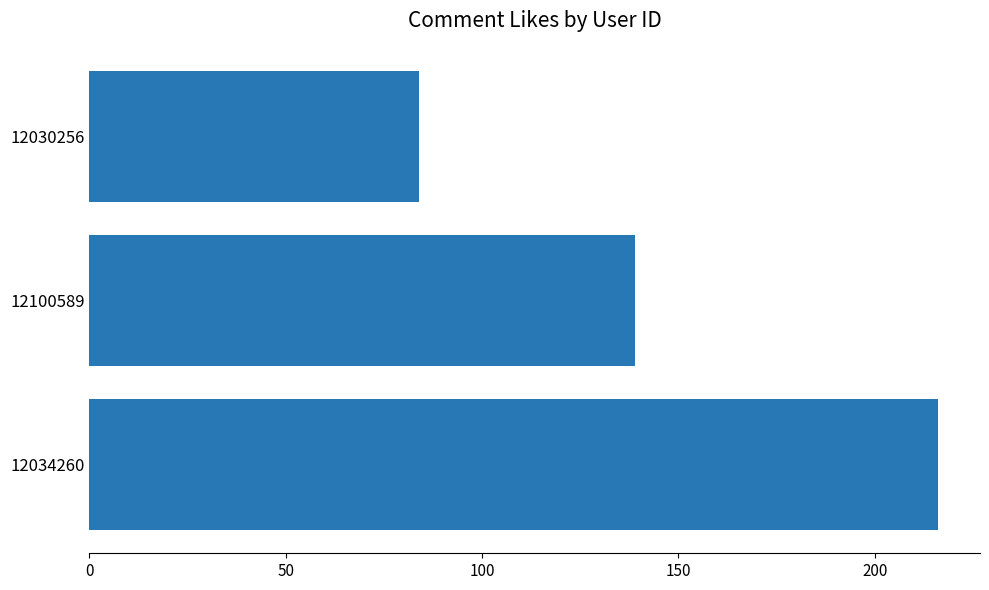

What is the ratio of the value at 12030256 to the value at 12100589?

0.6